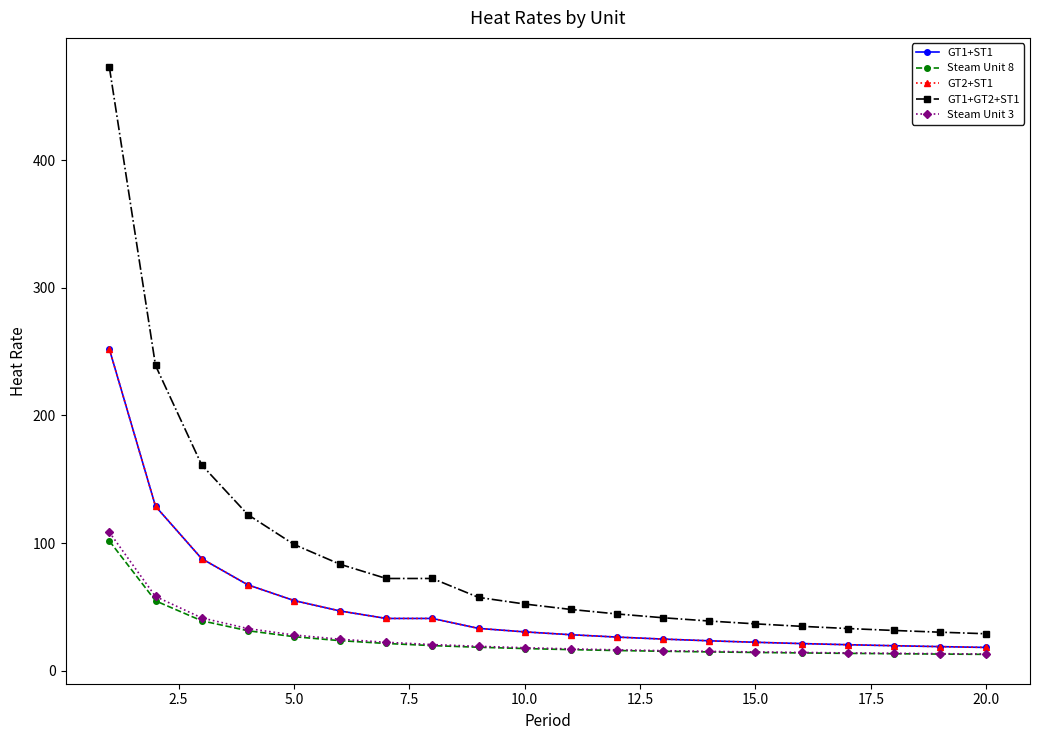

Is this an area chart (filled region under the line)?

No